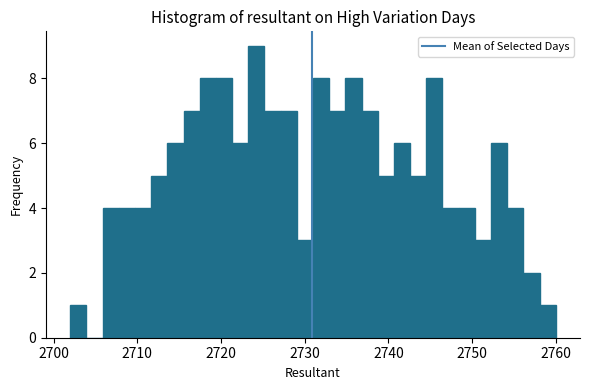

Around what value on the x-axis is the tallest bar? Give the approximate position of its centre, as read against the axis.

2724